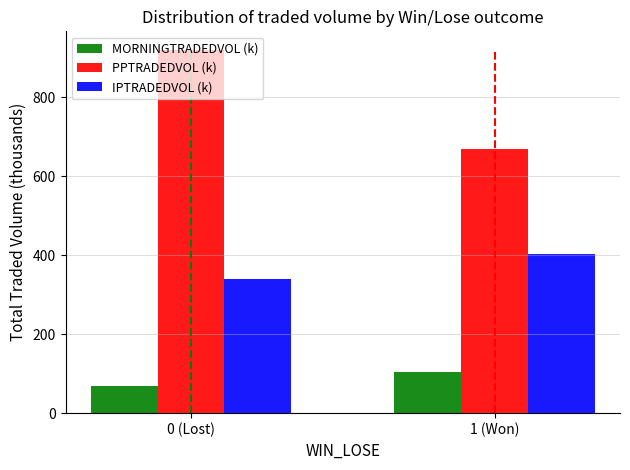

What is the sum of all MORNINGTRADEDVOL (k) values?

174.7